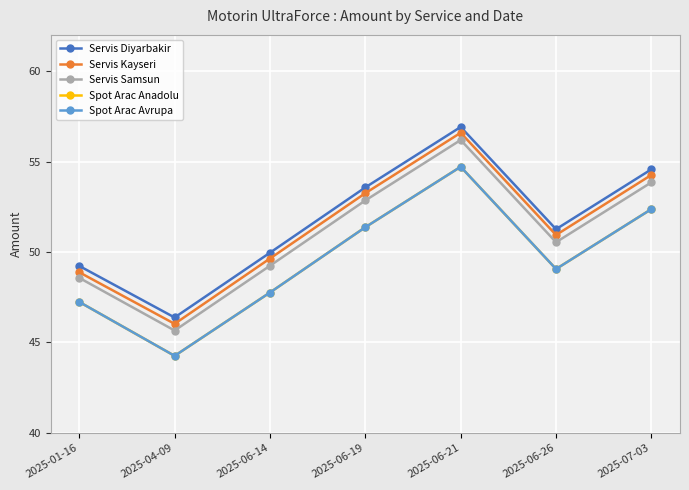

At which category does Servis Samsun reach its first local peak?

2025-06-21